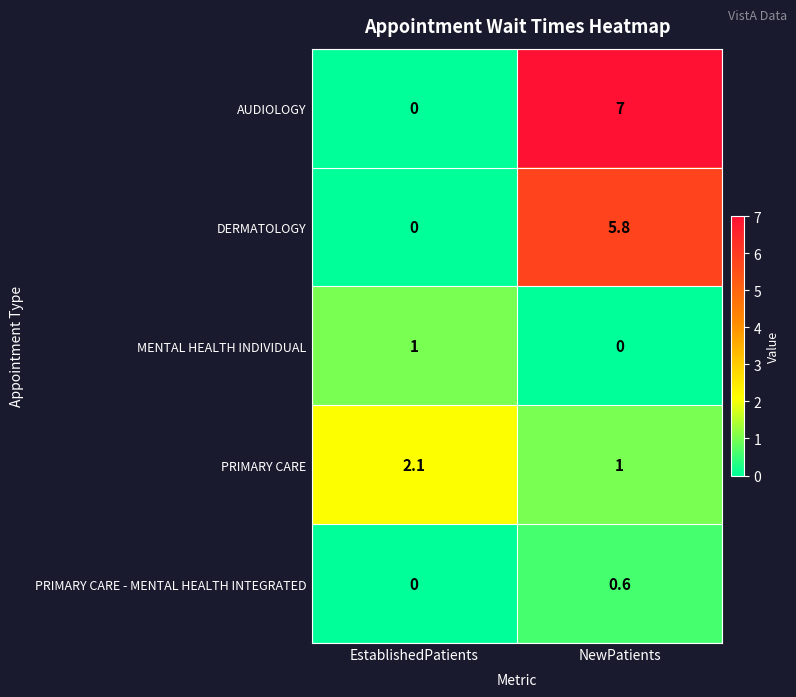

Is it true that PRIMARY CARE equals 2.1 at EstablishedPatients?

True